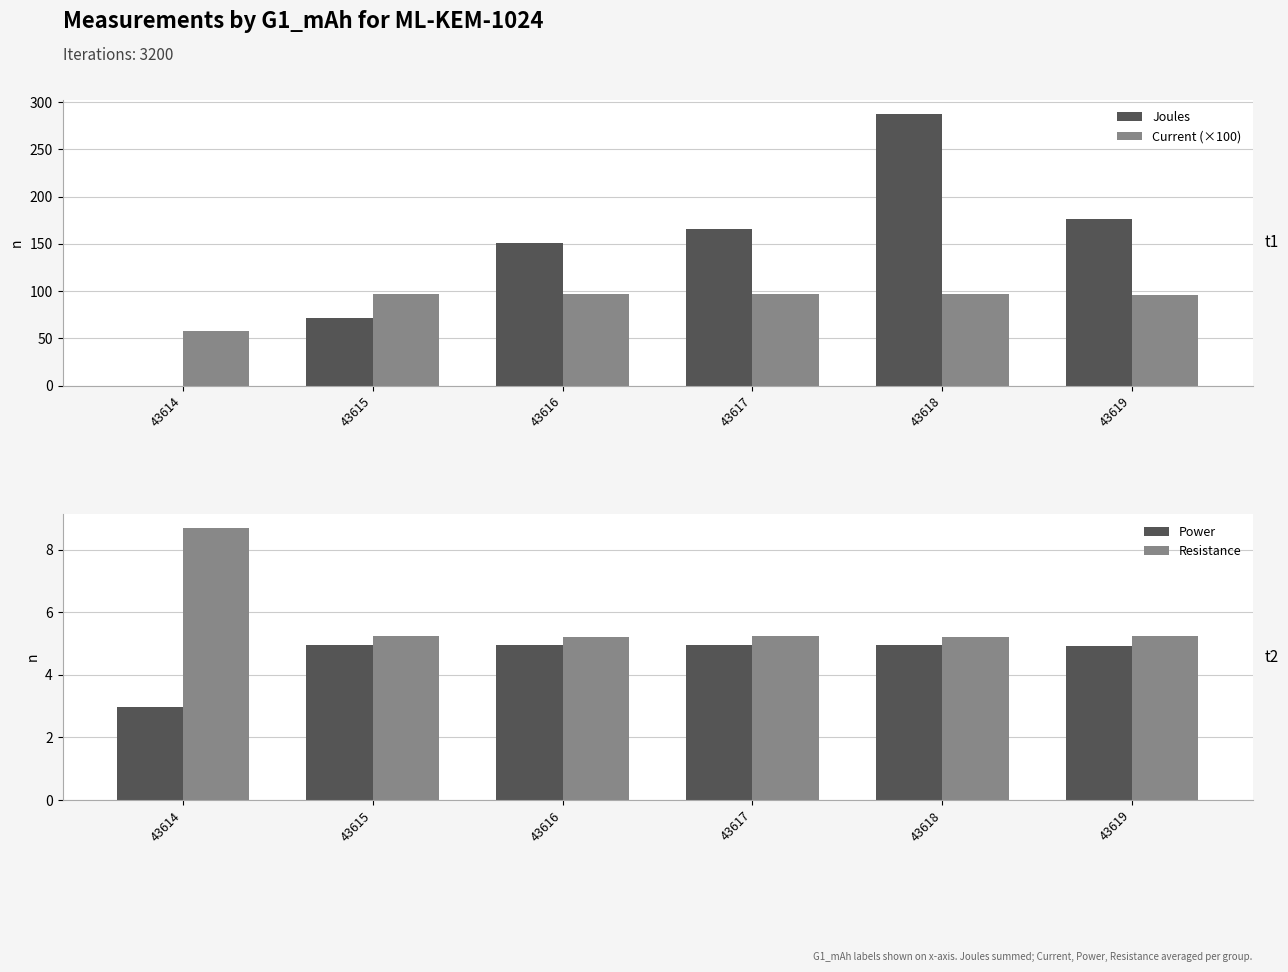

Count the number of data series in this chart.

4